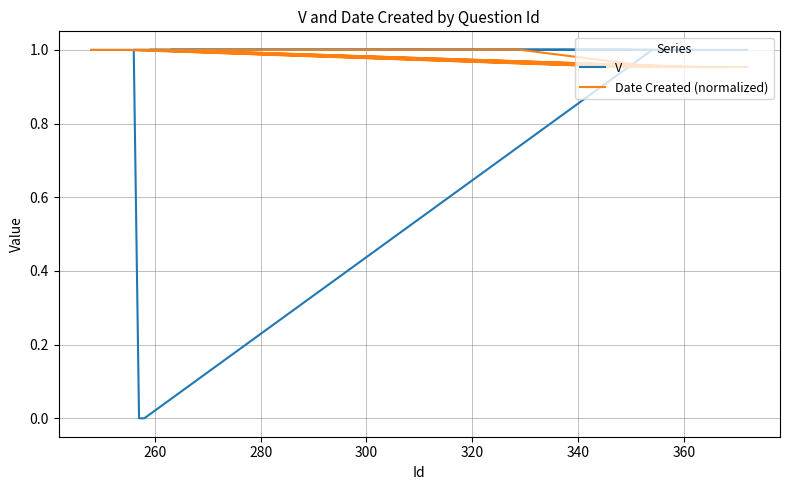

What is the value of the V point at the 24th from the left?

1.0